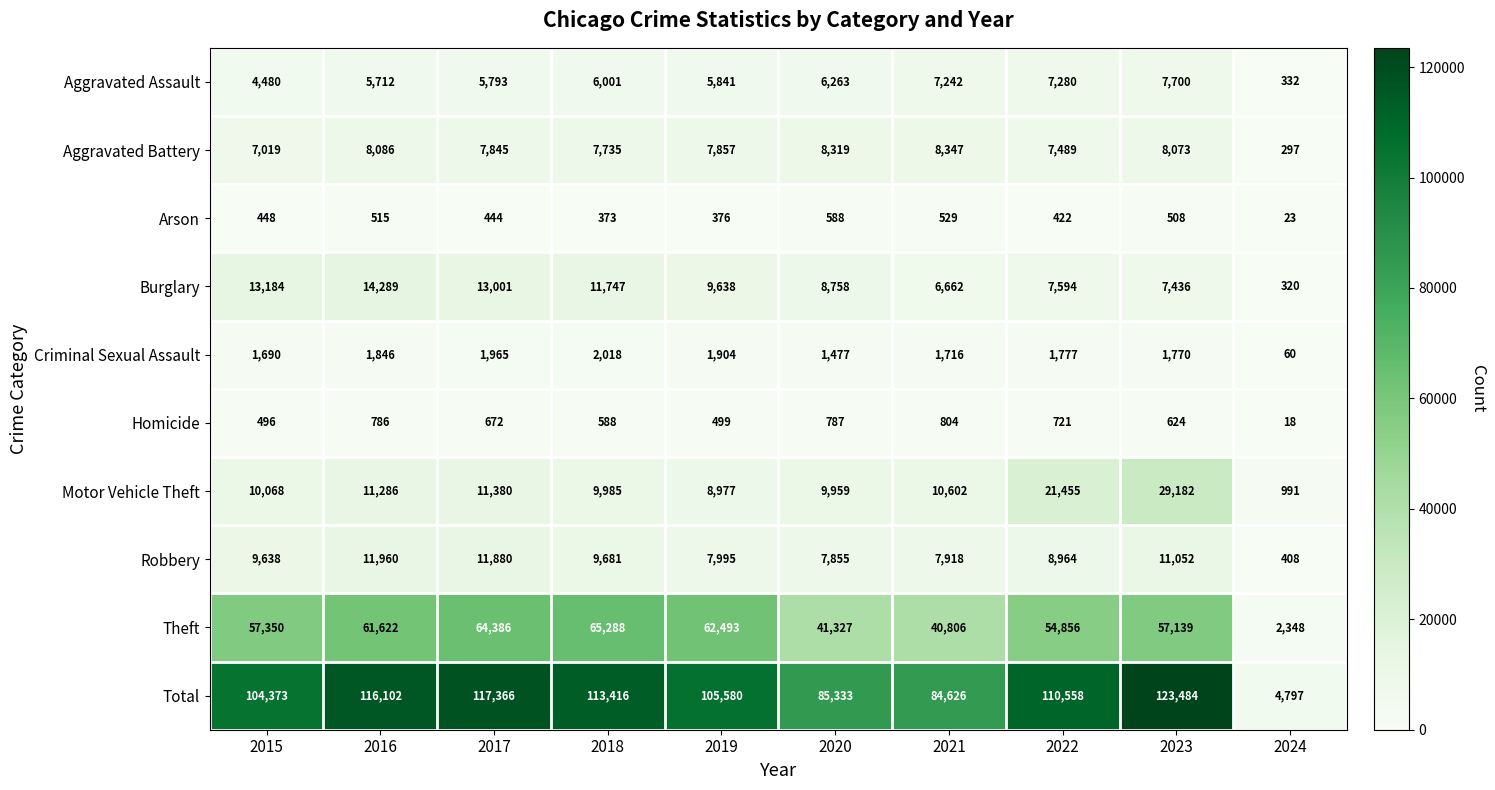

Between 2022 and 2023, which series saw the biggest shift?

Total